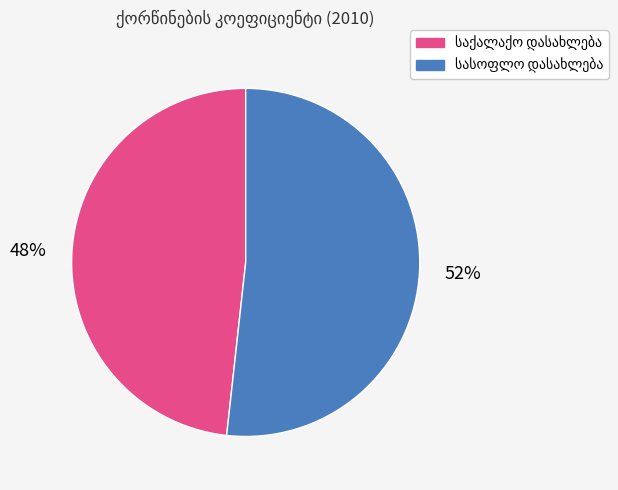

To the nearest percent, what is the average slice percentage?

50%